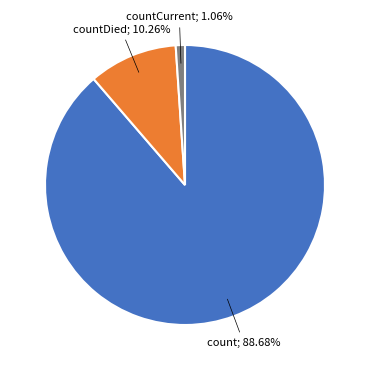

Does any single category account for the majority?

Yes